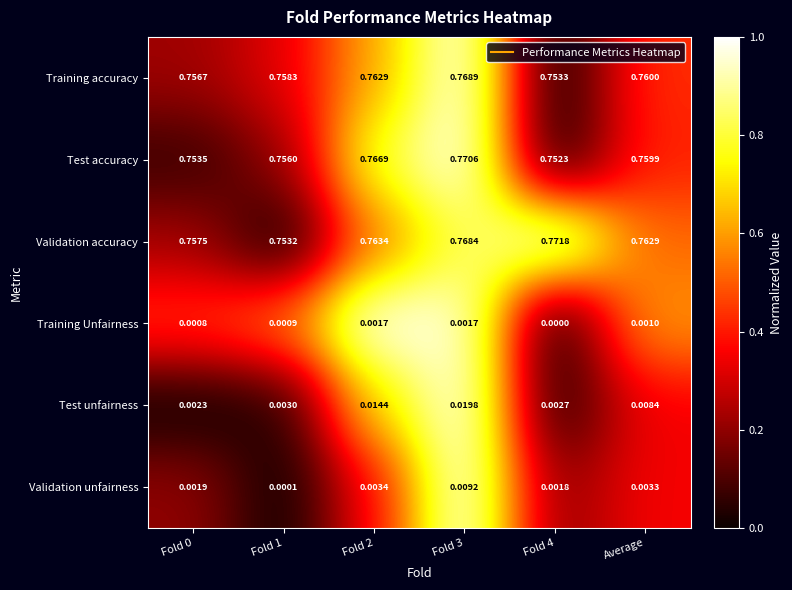

Which series changed the most between Fold 1 and Fold 4?

Validation accuracy